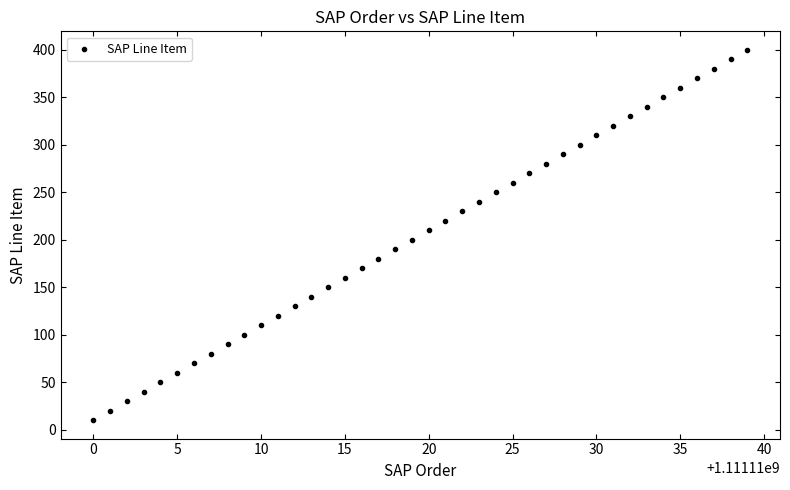

What is the range of X values (max minus min)?

39